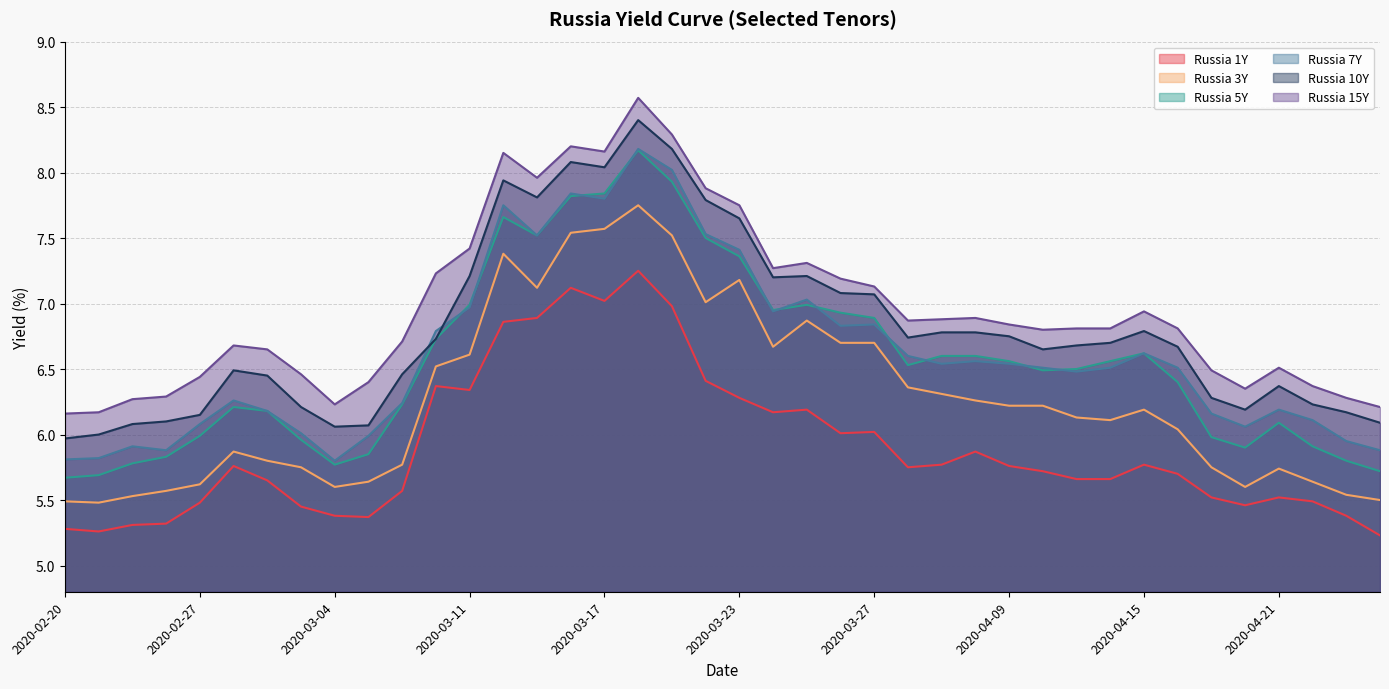

The Russia 7Y series shows 4.4 at 2020-03-20. True or false?

False